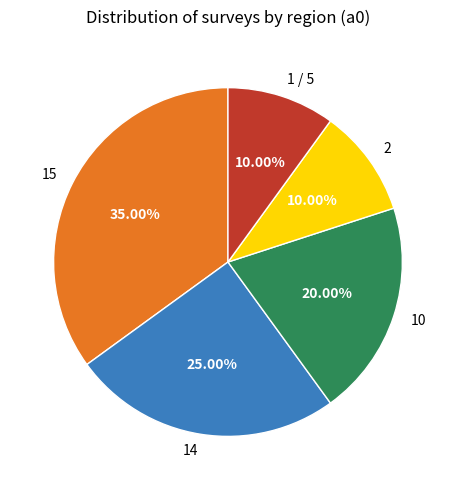

Is there any slice that represents more than half of the pie?

No